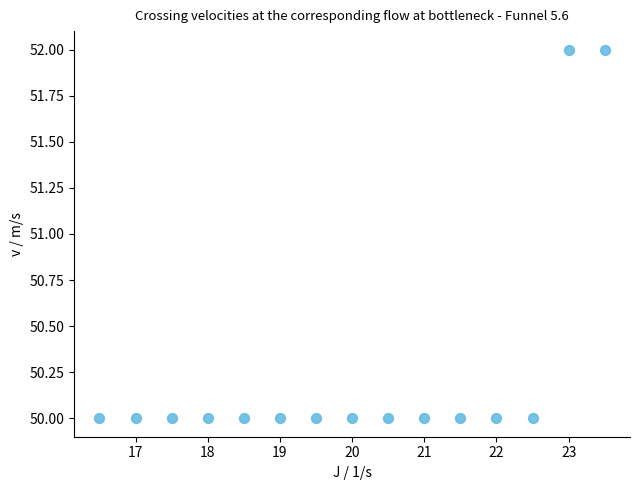

Count the number of points in this scatter plot.

15